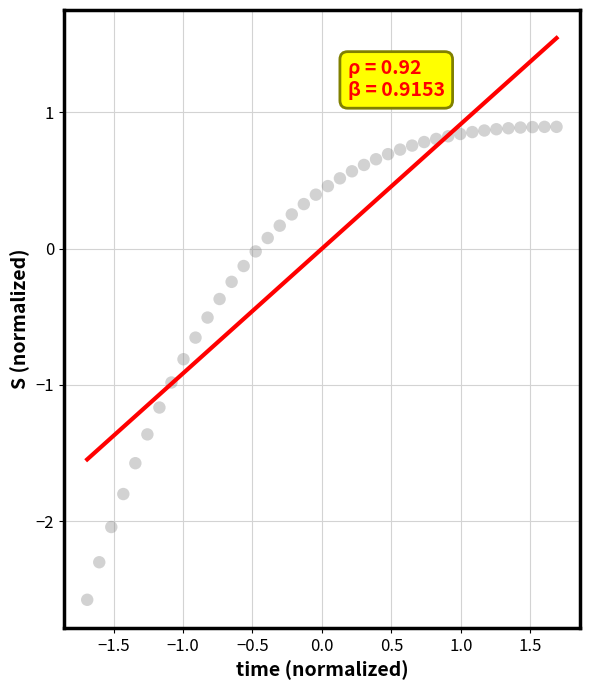

What is the range of X values (max minus min)?

3.4